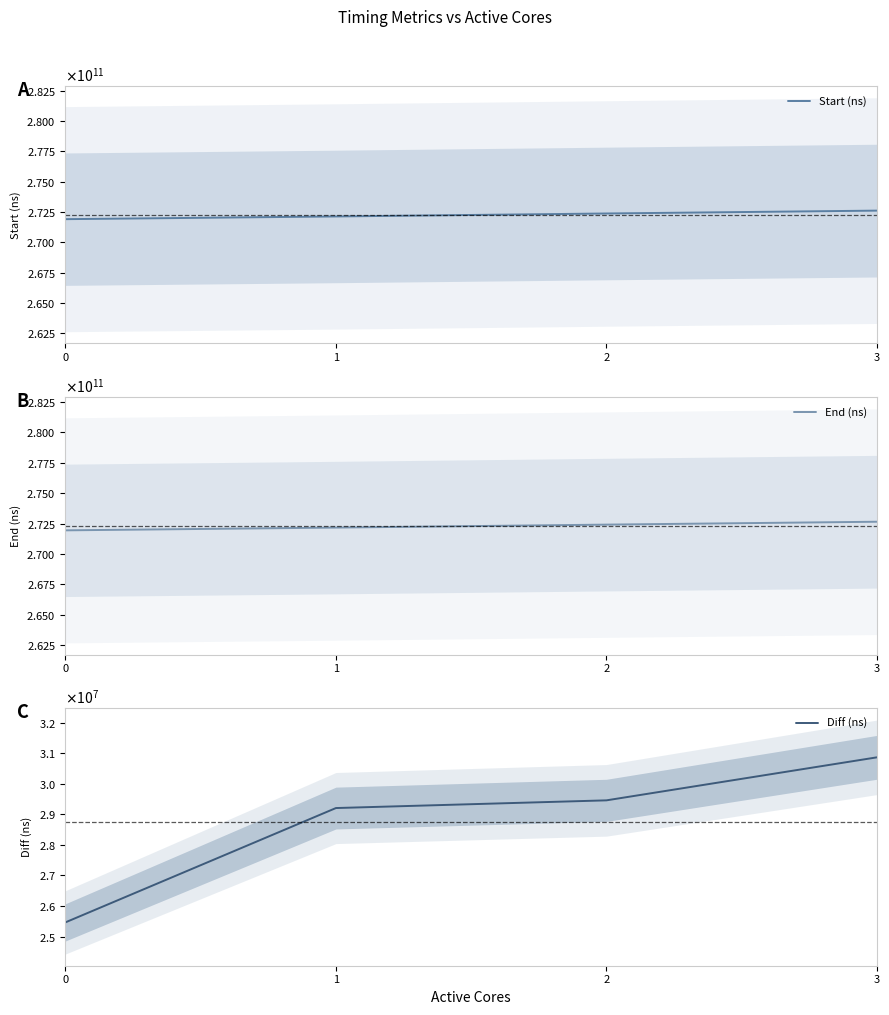

The value of Diff (ns) at 0 is 6778798. True or false?

False